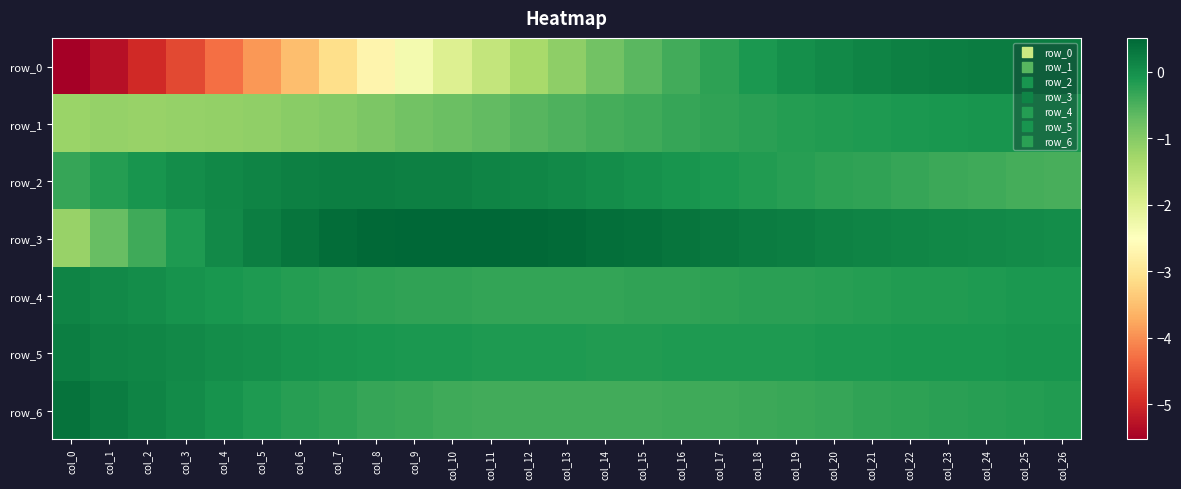

List the labels in order of row_4 value, largest first.

col_0, col_1, col_2, col_3, col_4, col_26, col_25, col_24, col_5, col_23, col_22, col_6, col_21, col_20, col_7, col_19, col_18, col_8, col_17, col_16, col_9, col_15, col_10, col_14, col_11, col_13, col_12